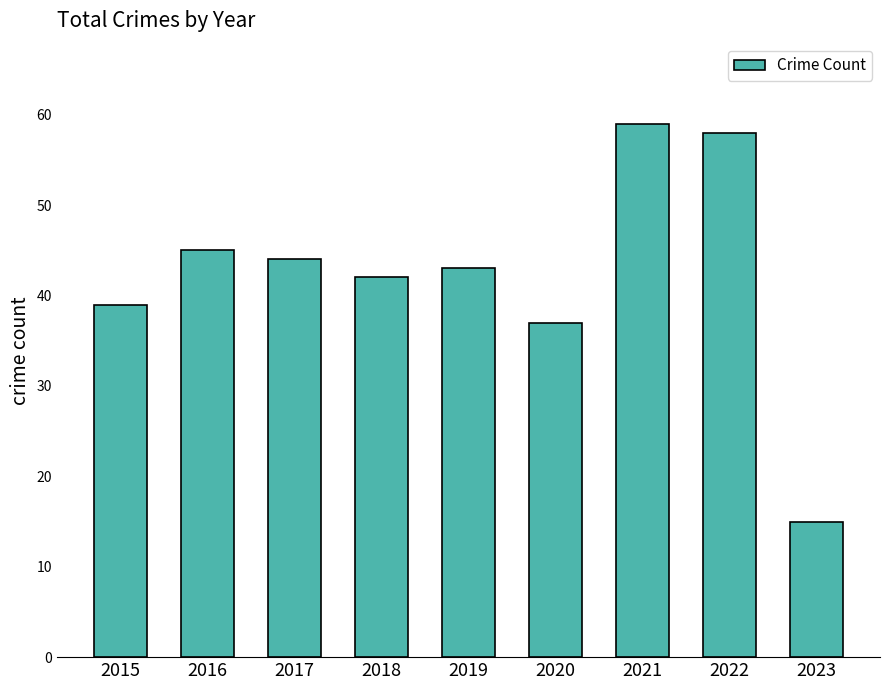

Reading left to right, transcribe all the data shown in this chart.

2015=39	2016=45	2017=44	2018=42	2019=43	2020=37	2021=59	2022=58	2023=15